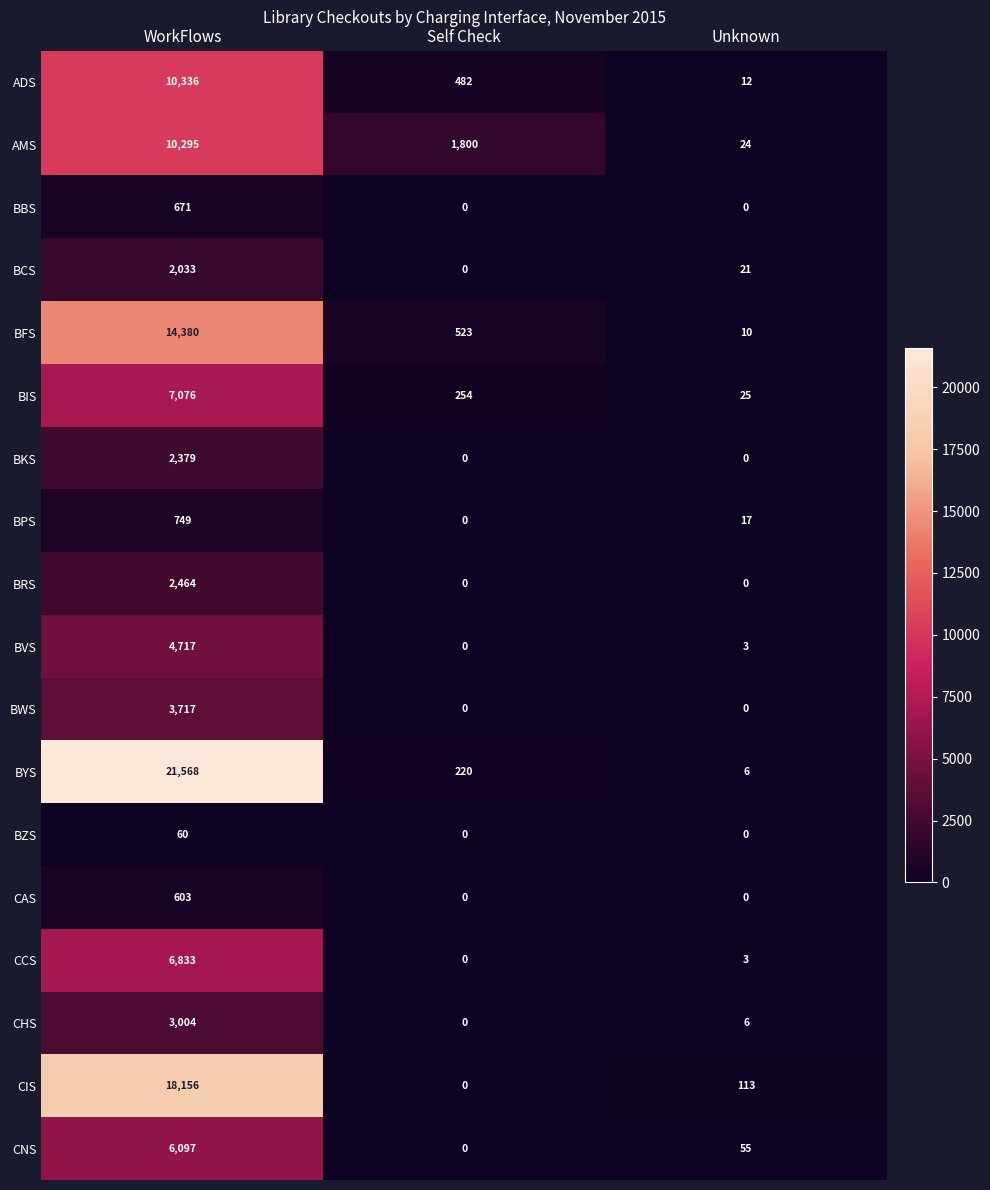

What is the total value across all series at Self Check?

3279